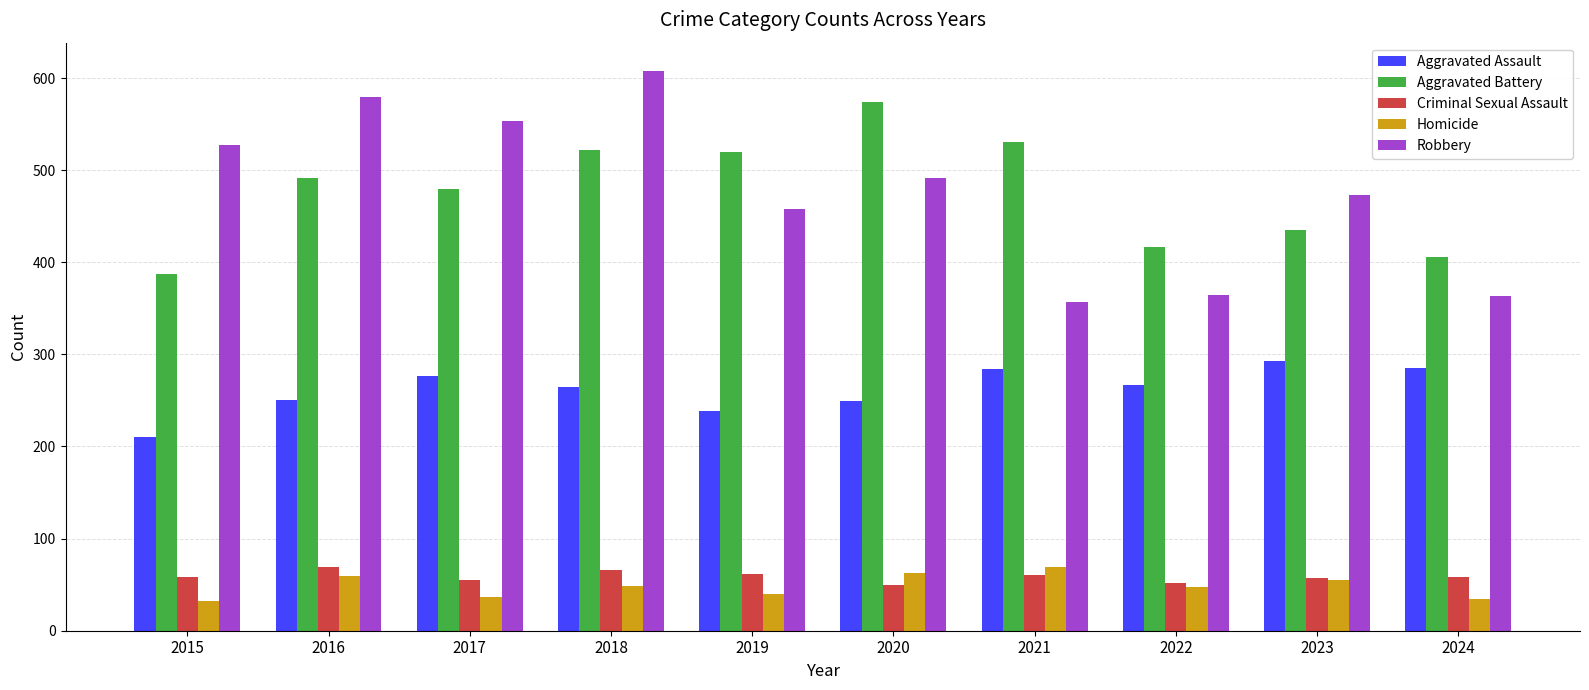

How many series are shown in this chart?

5